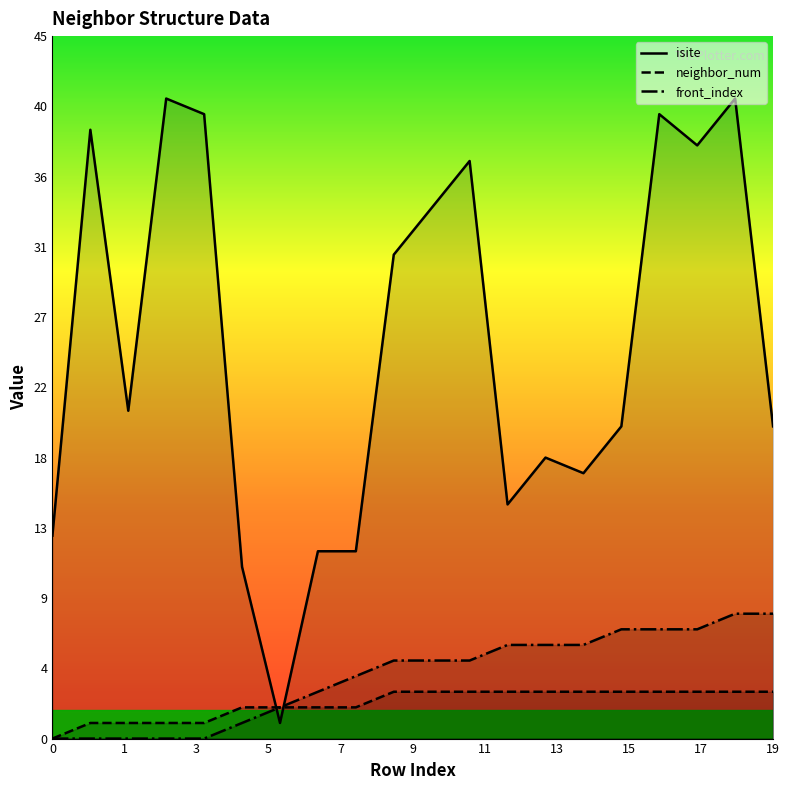

At how many categories does at least one series exceed 33?

8